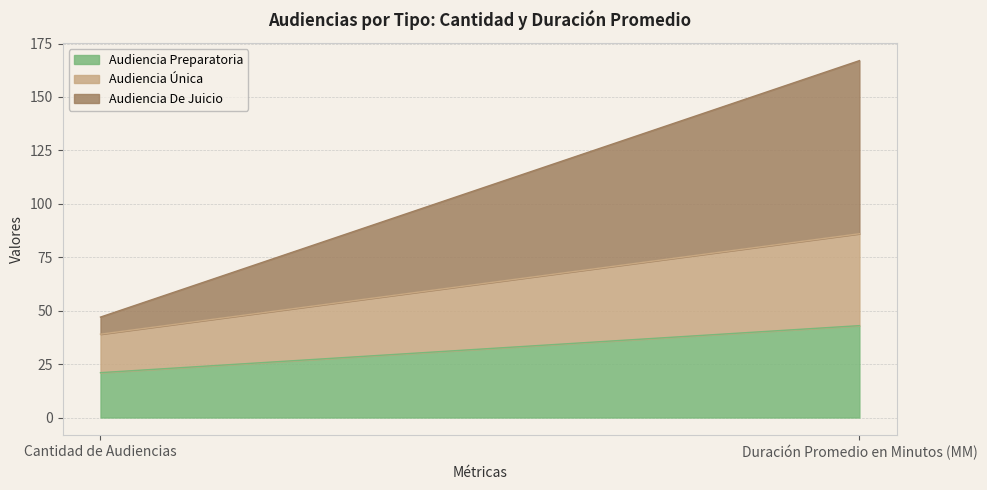

Which series has the largest total across all categories?

Audiencia De Juicio